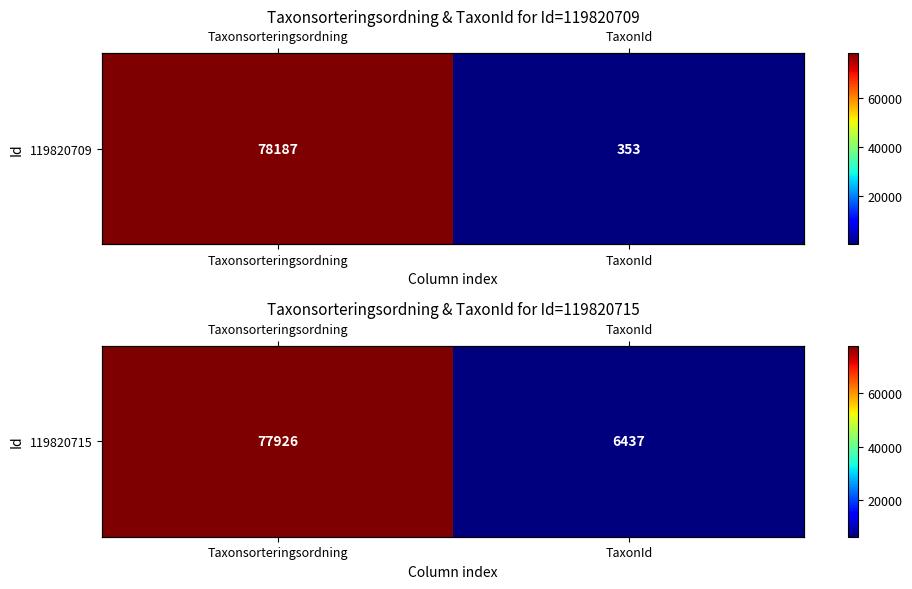

At which label is the value closest to 42181?

TaxonId